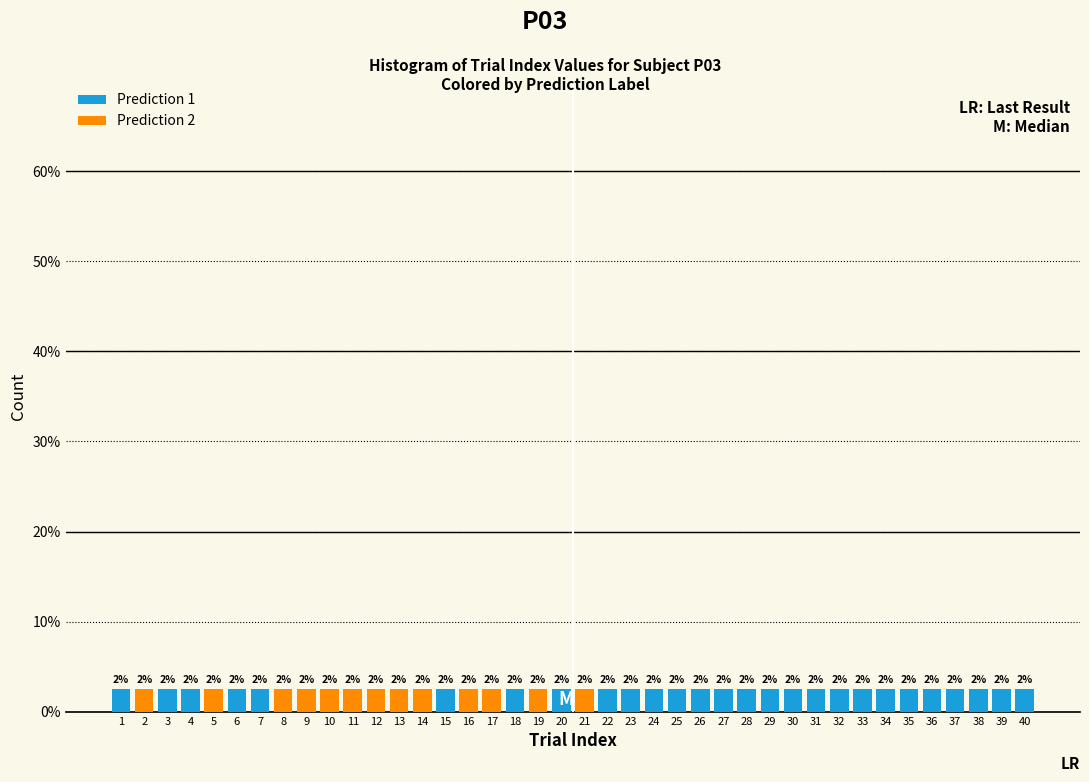

What are all the series names shown in the legend?

Prediction 1, Prediction 2